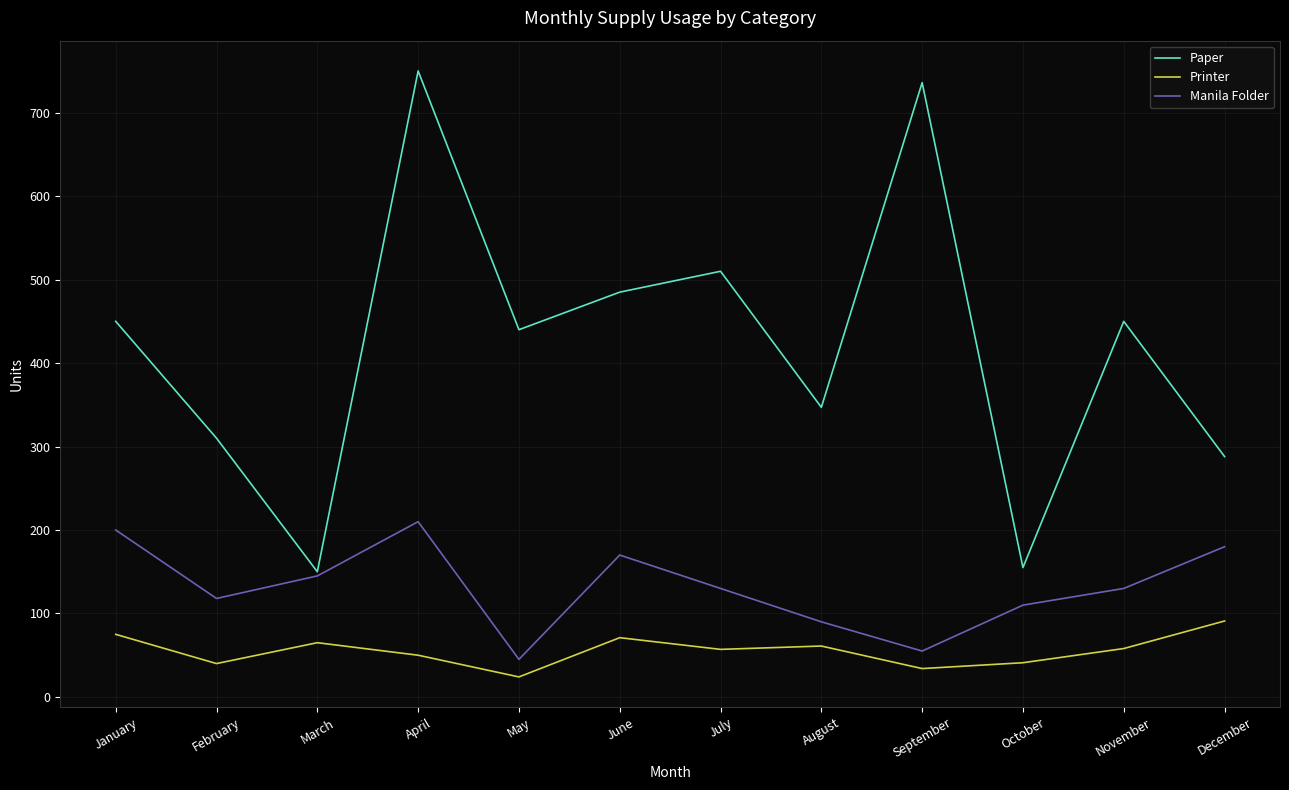

At which label does Printer reach its minimum?

May